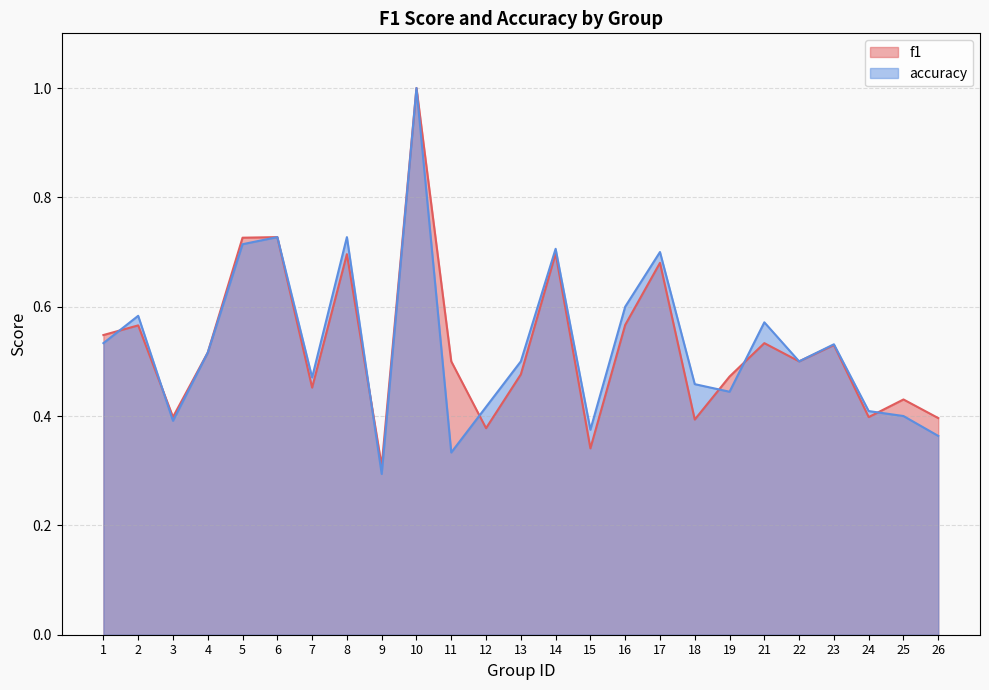

Rank the series by their maximum value, from highest to lowest.

f1, accuracy